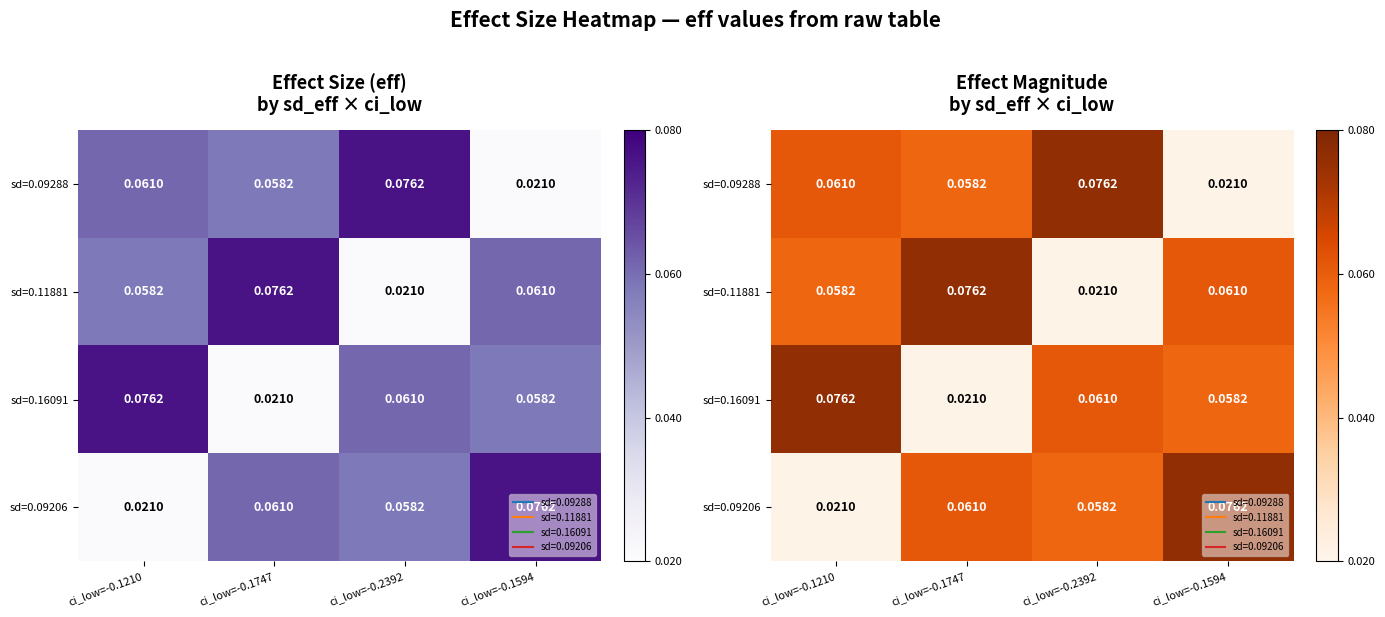

Which category has the lowest value in the sd=0.09288 series?

ci_low=-0.1594